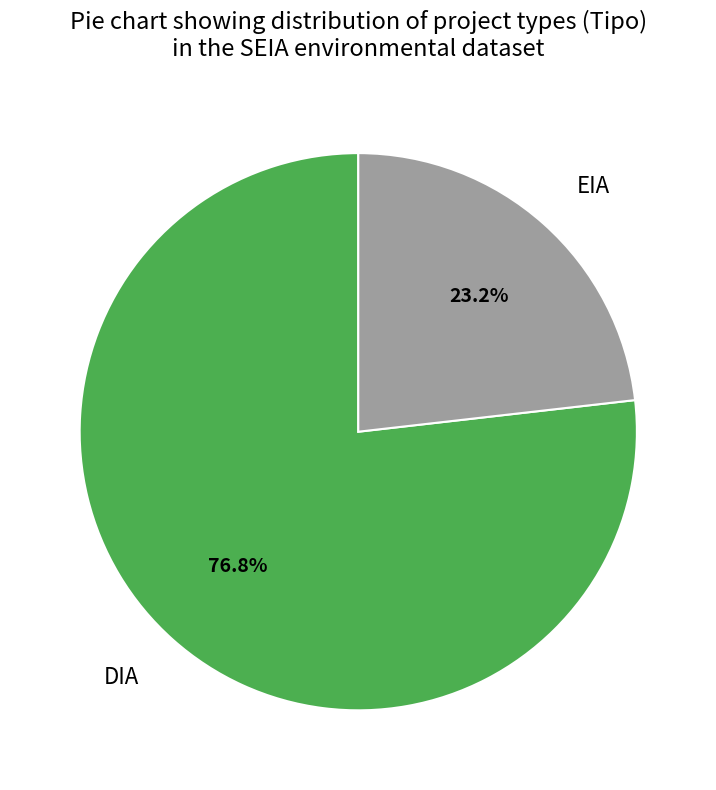

Does any single category account for the majority?

Yes